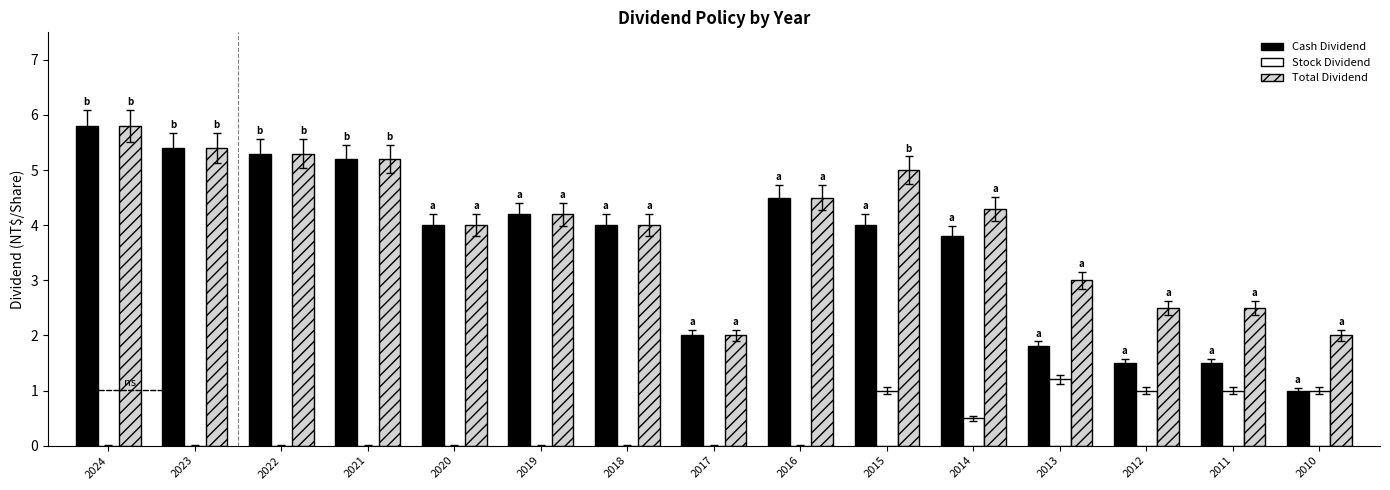

Which series changed the most between 2014 and 2010?

Cash Dividend